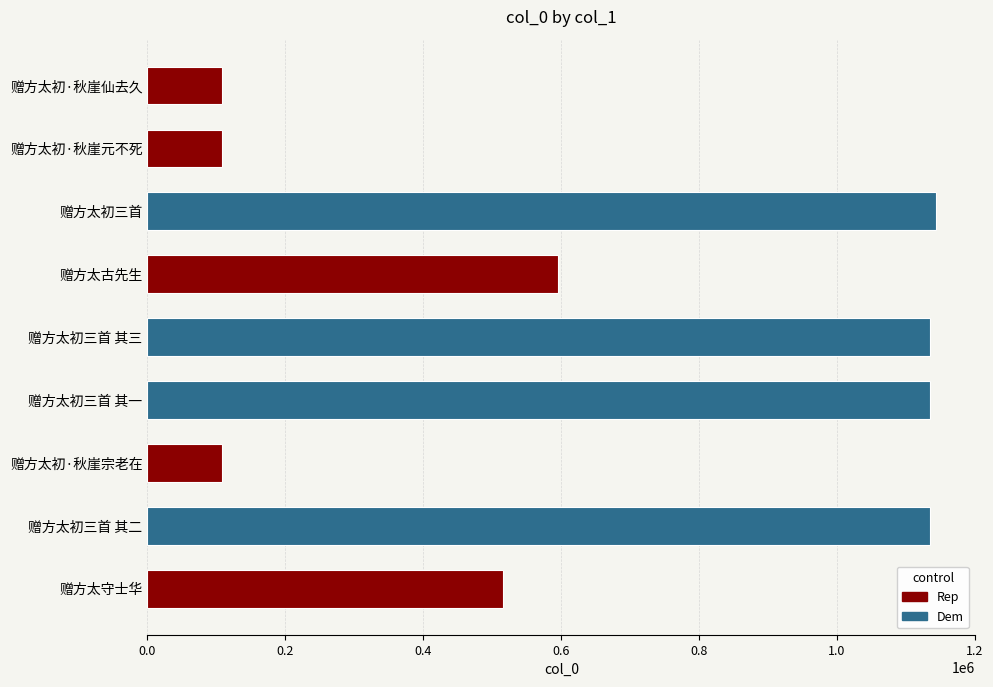

What is the smallest value displayed?

108031